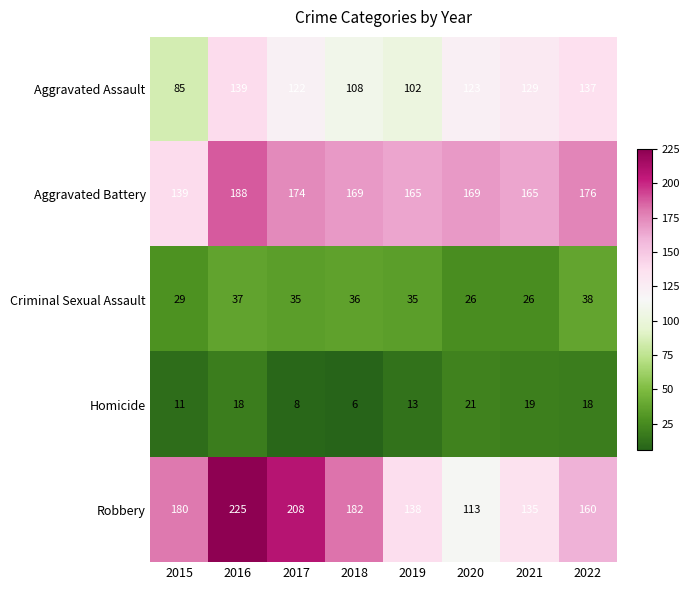

Which series has the largest total across all categories?

Aggravated Battery